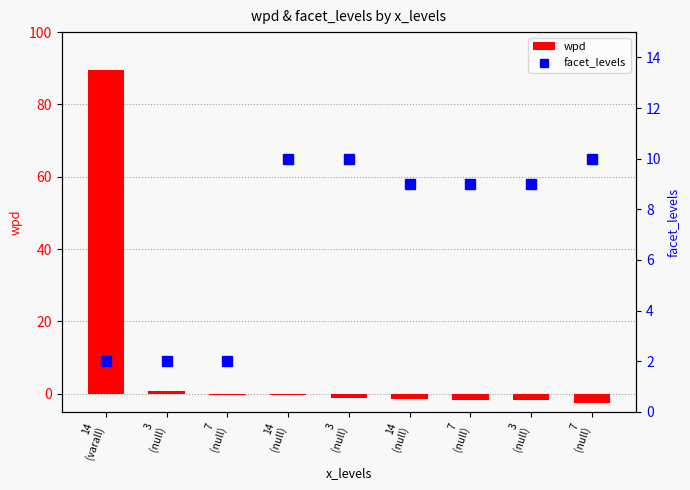

Is the value of wpd at 7
(null) greater than the value of facet_levels at 7
(null)?

No